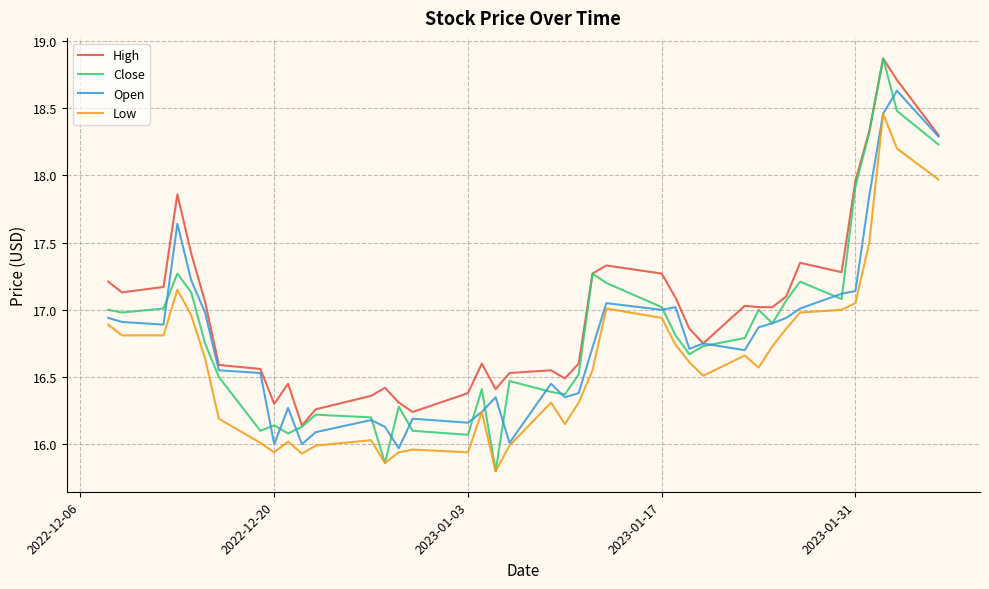

What is the smallest value displayed?

15.8